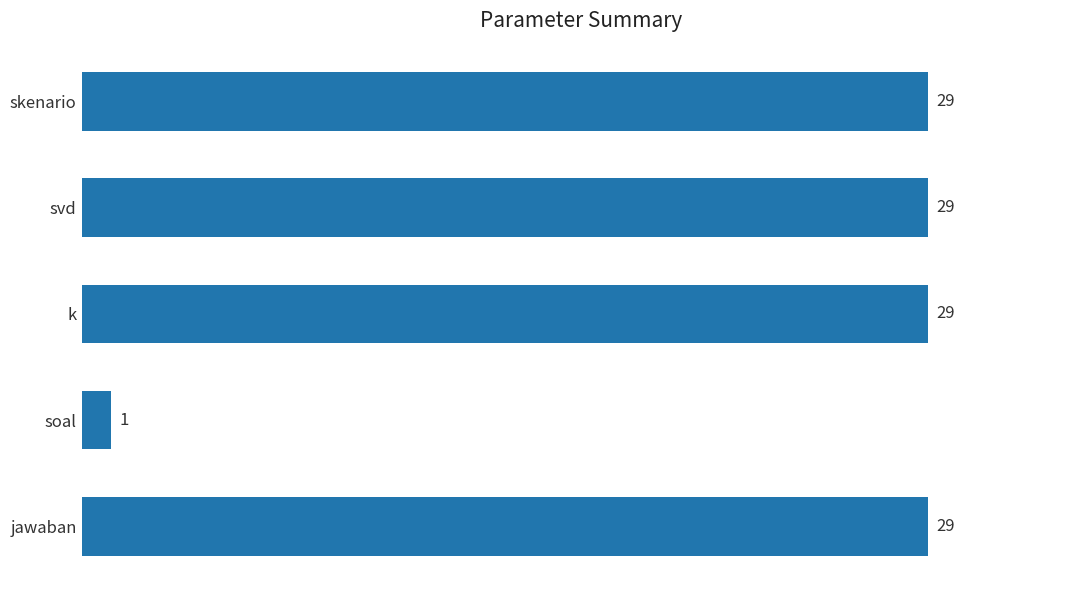

What is the sum of the values at soal and k?

30